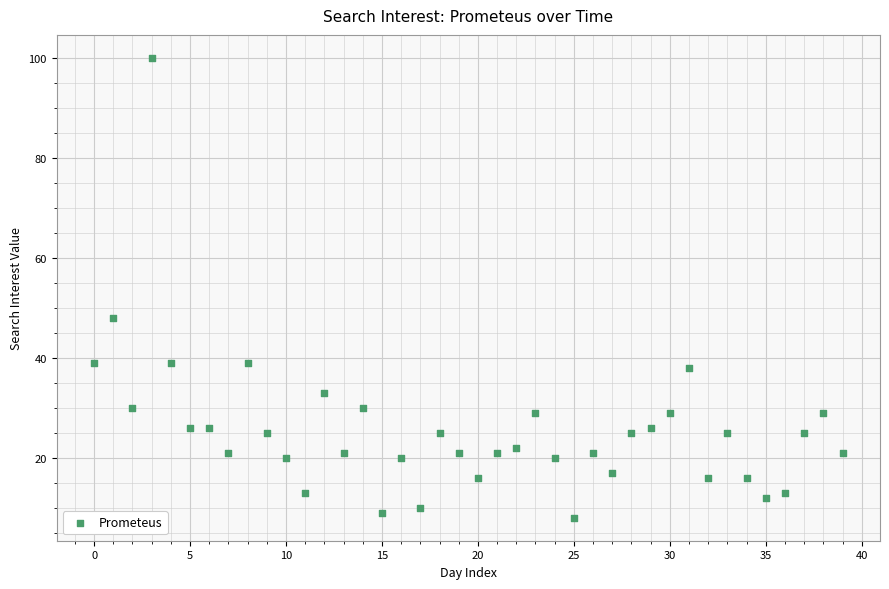

What Y value in the scatter plot is closest to 54?

48